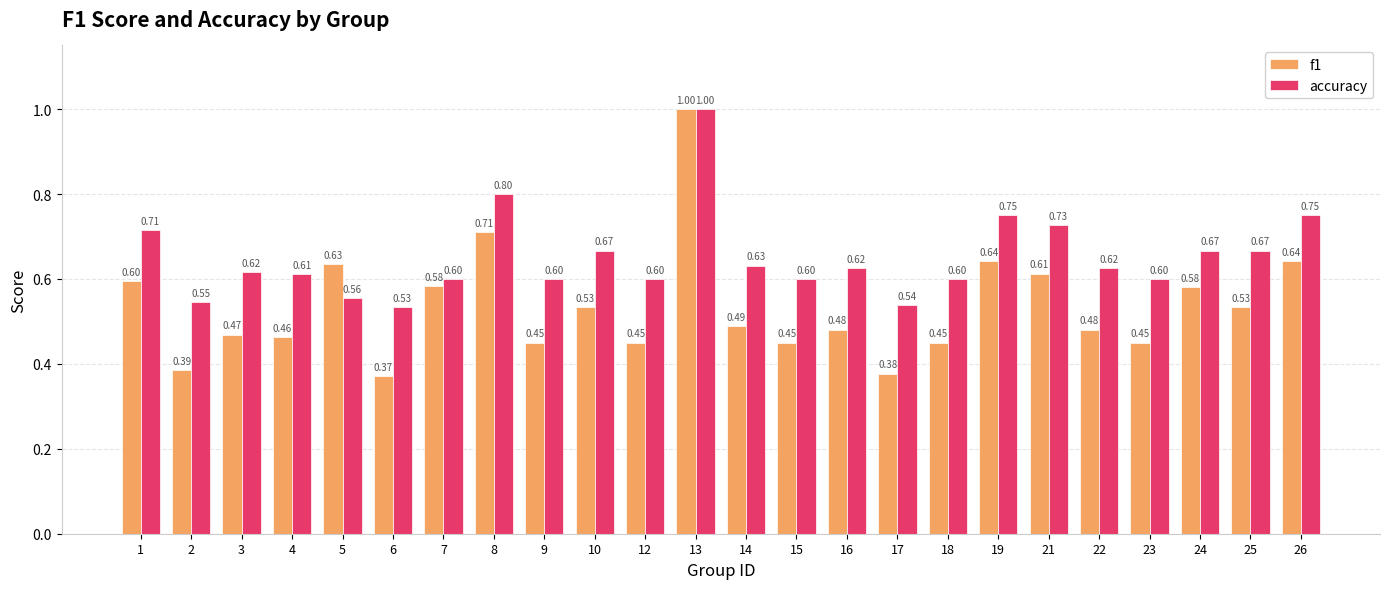

Rank the series at 22 from lowest to highest value.

f1, accuracy